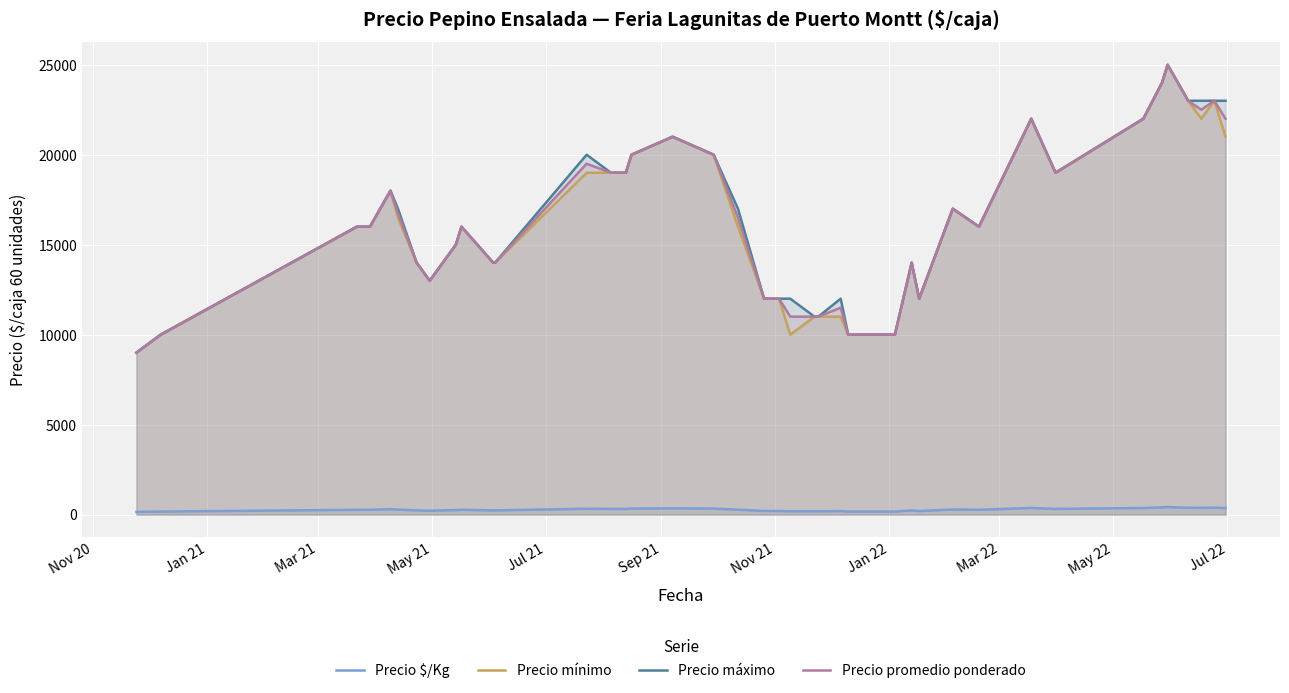

In Precio máximo, how many points are higher than both neighbors (excluding endpoints)?

9